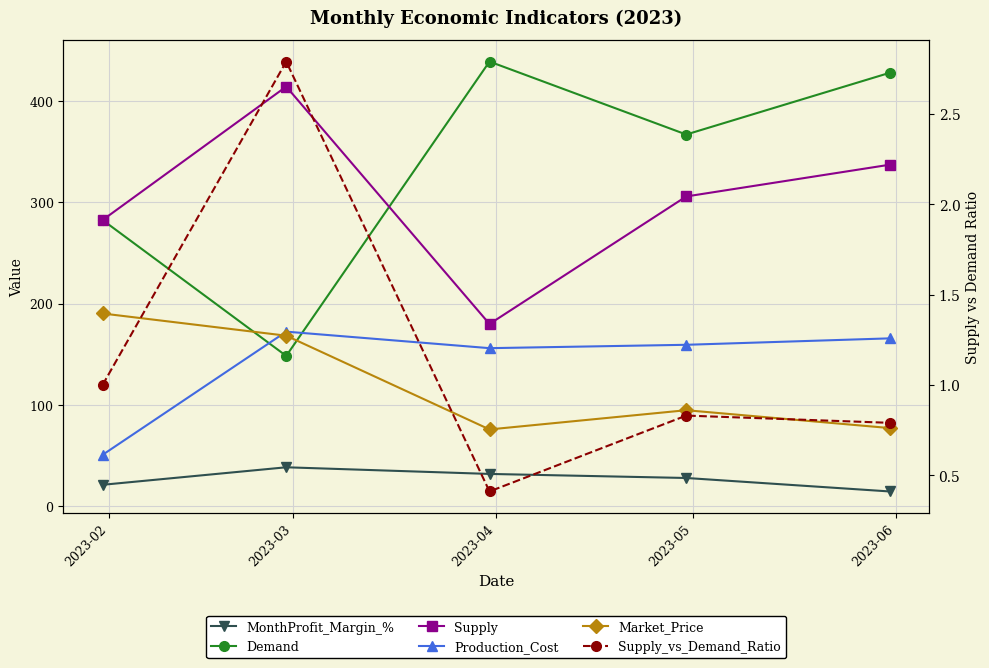

Which series has the largest total across all categories?

Demand